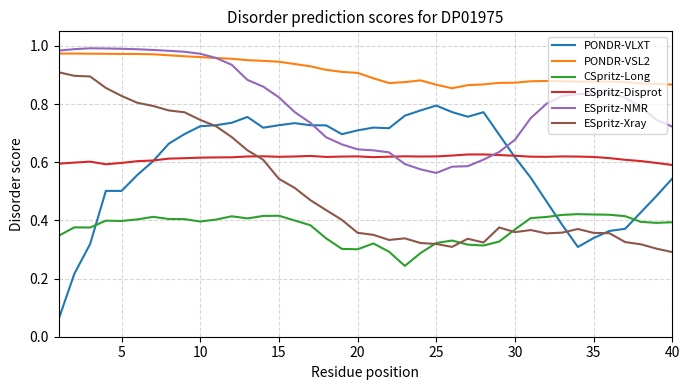

Which series has the widest spread of values?

PONDR-VLXT